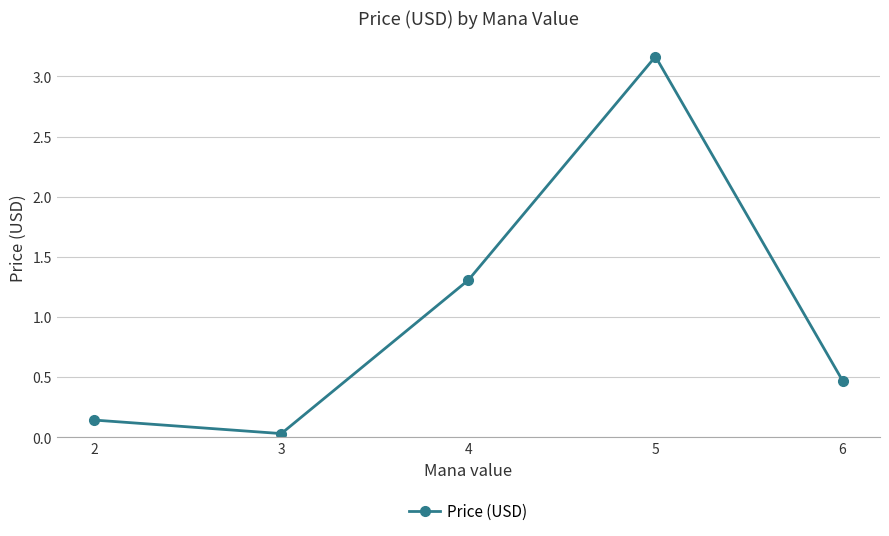

Which category has the highest value across all series?

5